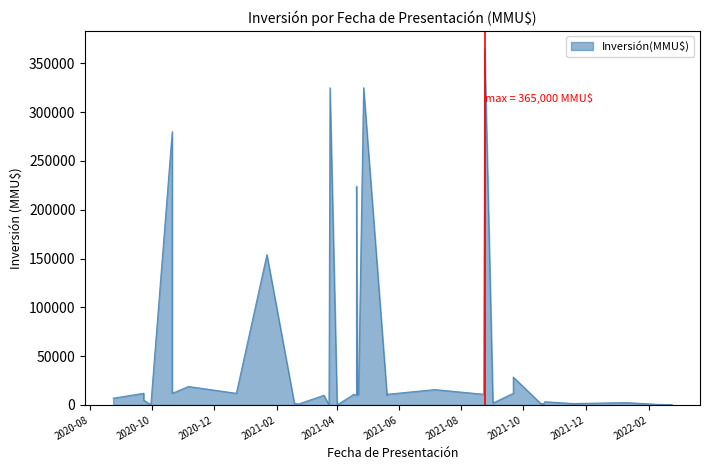

How many values are below 10000?

16